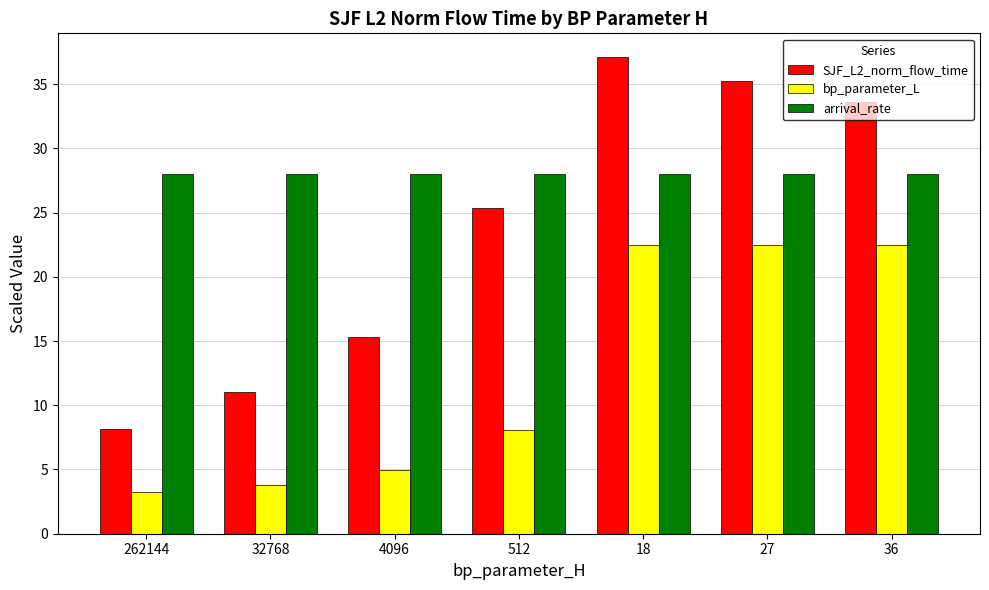

Which label corresponds to the largest value in the chart?

18